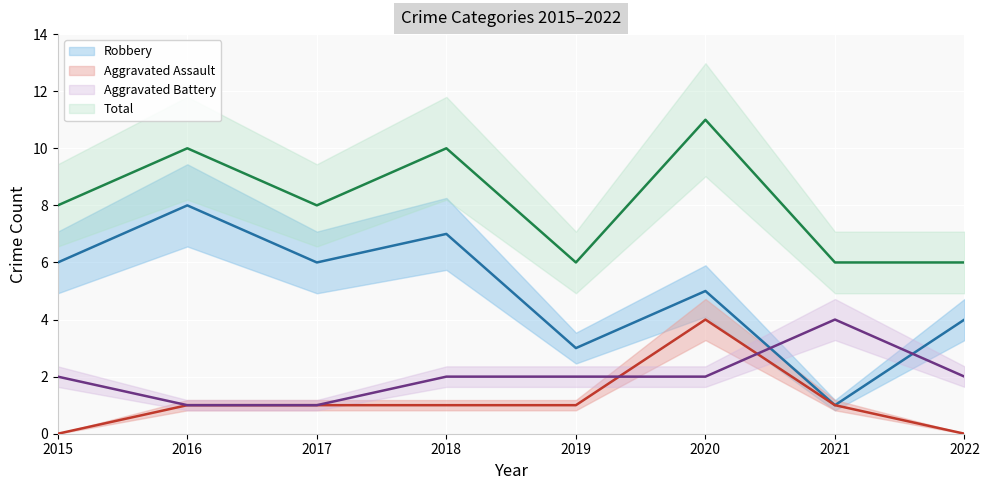

How many Aggravated Battery values are between 2 and 3?

5